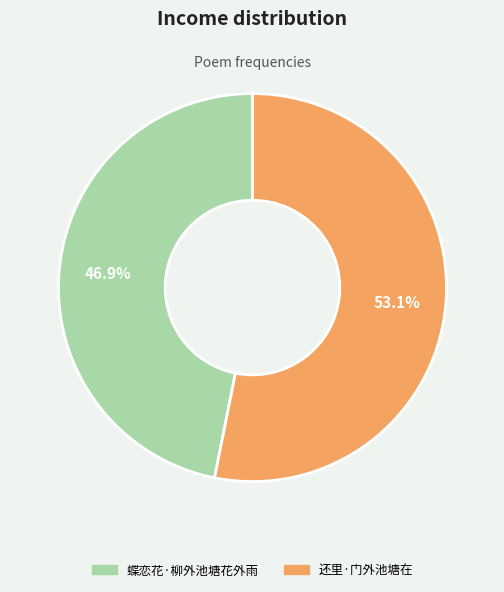

To the nearest percent, what is the difference between the 还里·门外池塘在 and 蝶恋花·柳外池塘花外雨 slice percentages?

6%